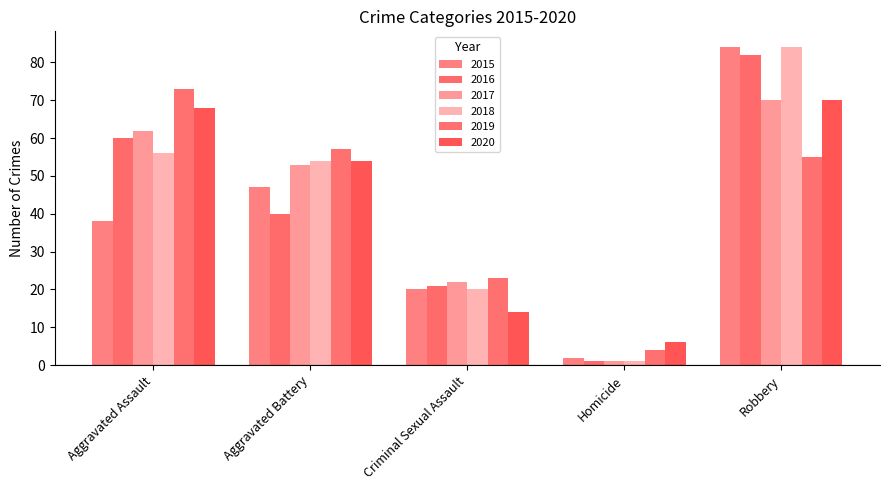

At how many categories does at least one series exceed 43?

3